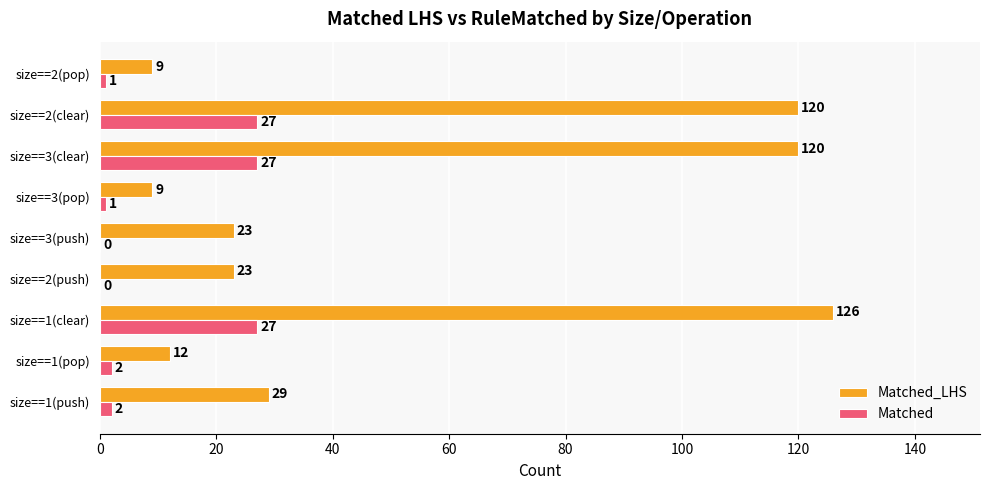

What is the sum of all Matched_LHS values?

471